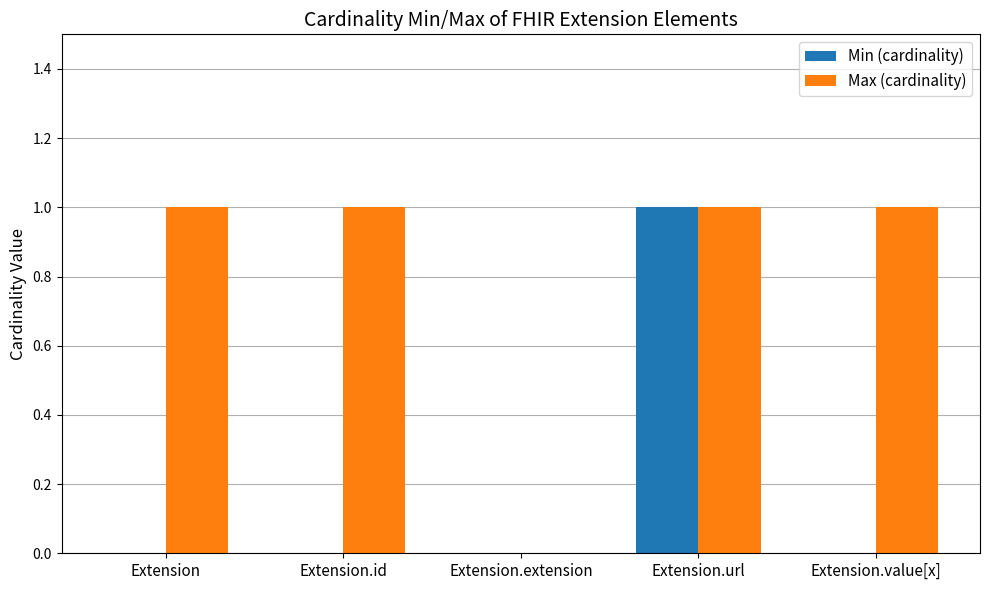

Is it true that Max (cardinality) equals 0 at Extension?

False